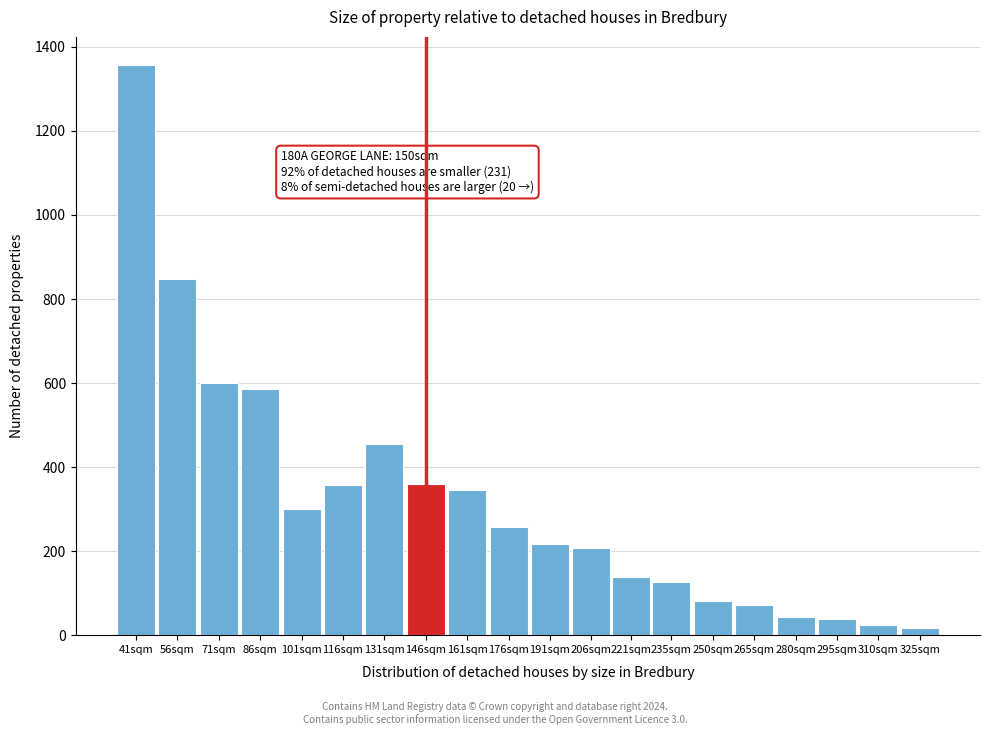

The value at 131sqm is 211. True or false?

False